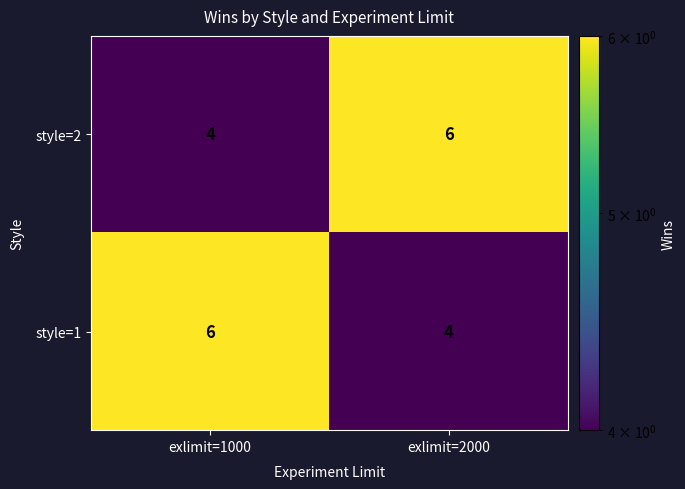

What is the sum of all style=1 values?

10